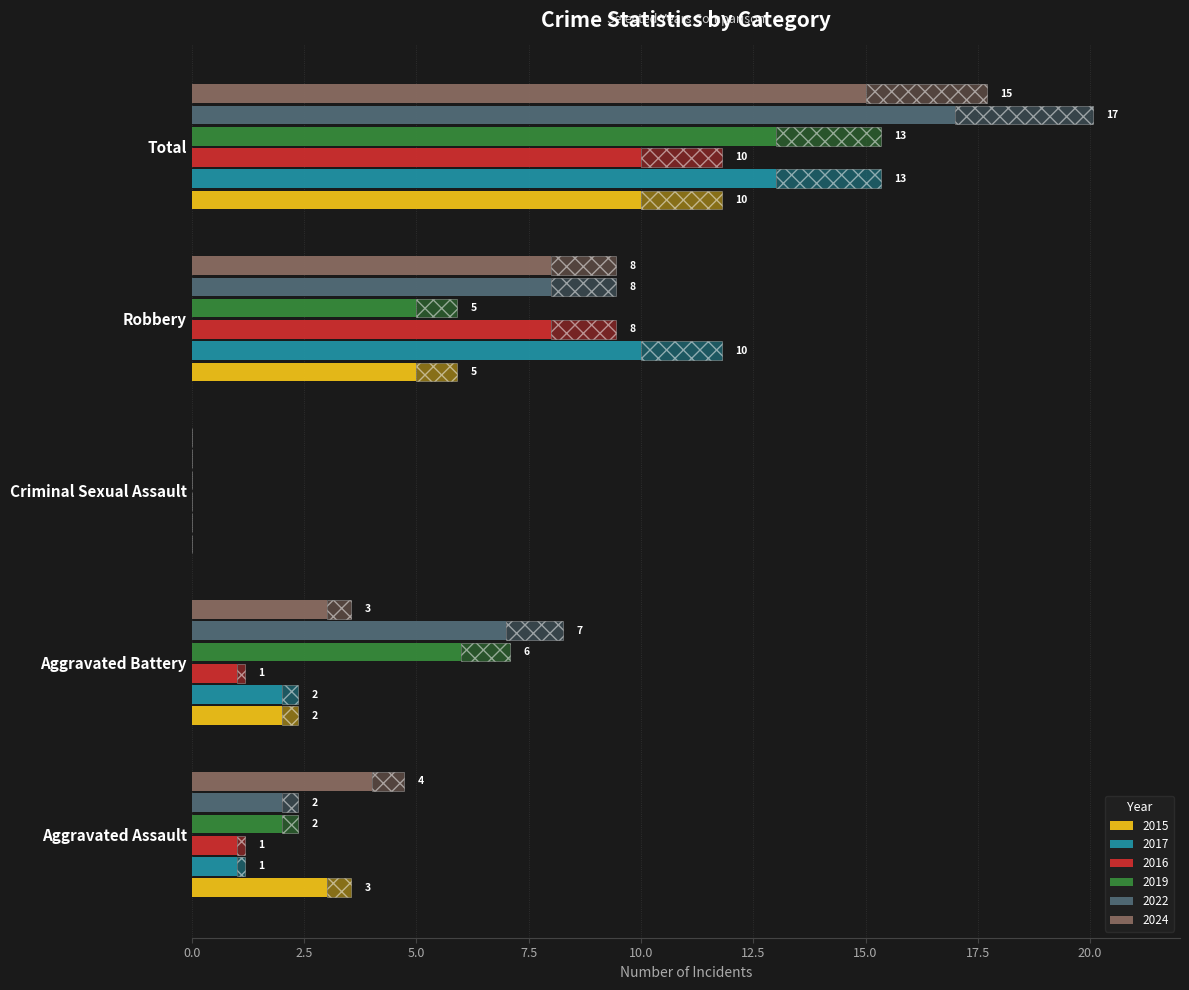

At which category does the chart reach its peak across all series?

Total